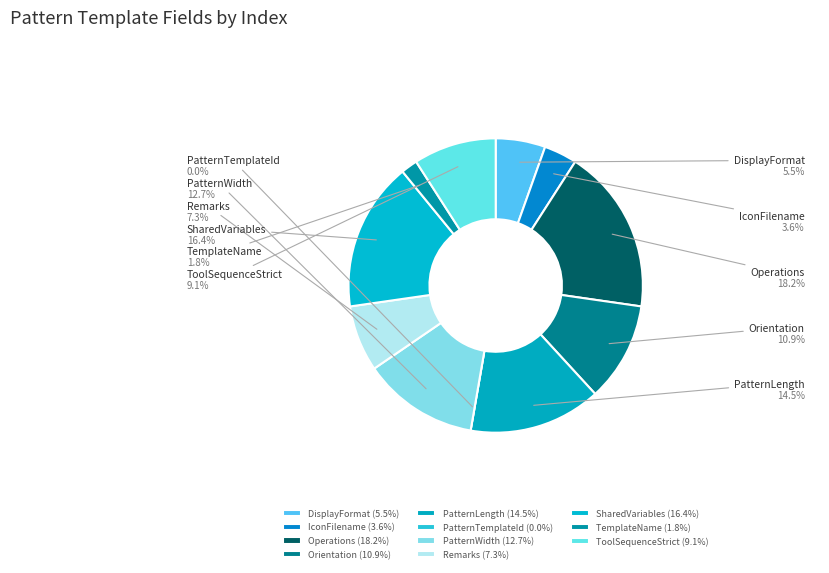

Which slice is the largest?

Operations